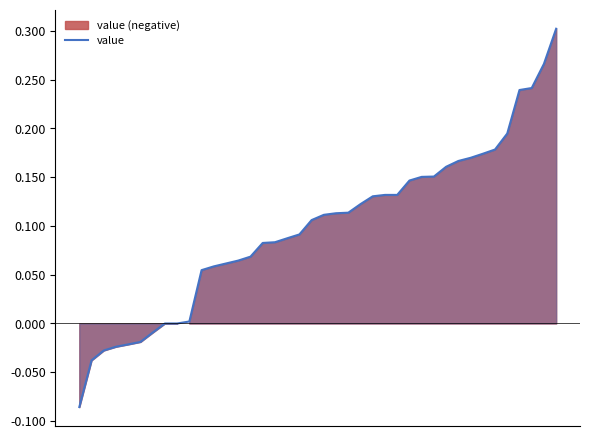

Reading left to right, transcribe all the data shown in this chart.

0=-0.1	1=-0.0	2=-0.0	3=-0.0	4=-0.0	5=-0.0	6=-0.0	7=0.0	8=0.0	9=0.0	10=0.1	11=0.1	12=0.1	13=0.1	14=0.1	15=0.1	16=0.1	17=0.1	18=0.1	19=0.1	20=0.1	21=0.1	22=0.1	23=0.1	24=0.1	25=0.1	26=0.1	27=0.1	28=0.2	29=0.2	30=0.2	31=0.2	32=0.2	33=0.2	34=0.2	35=0.2	36=0.2	37=0.2	38=0.3	39=0.3